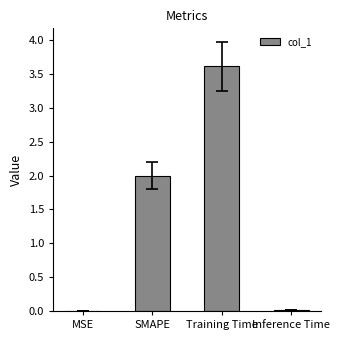

Read the value at SMAPE.

2.0